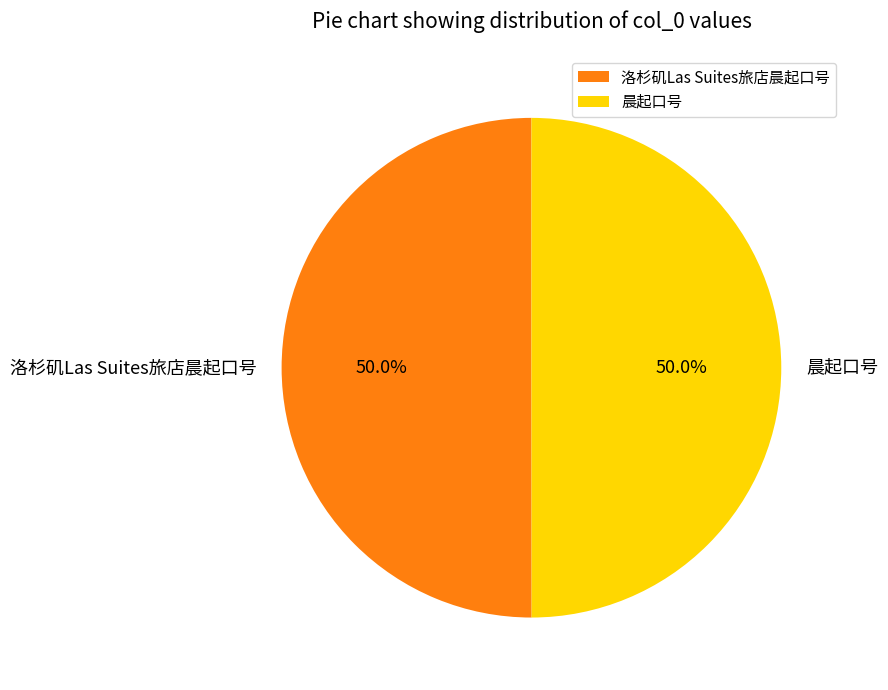

What is the ratio of the value at 洛杉矶Las Suites旅店晨起口号 to the value at 晨起口号?

1.0